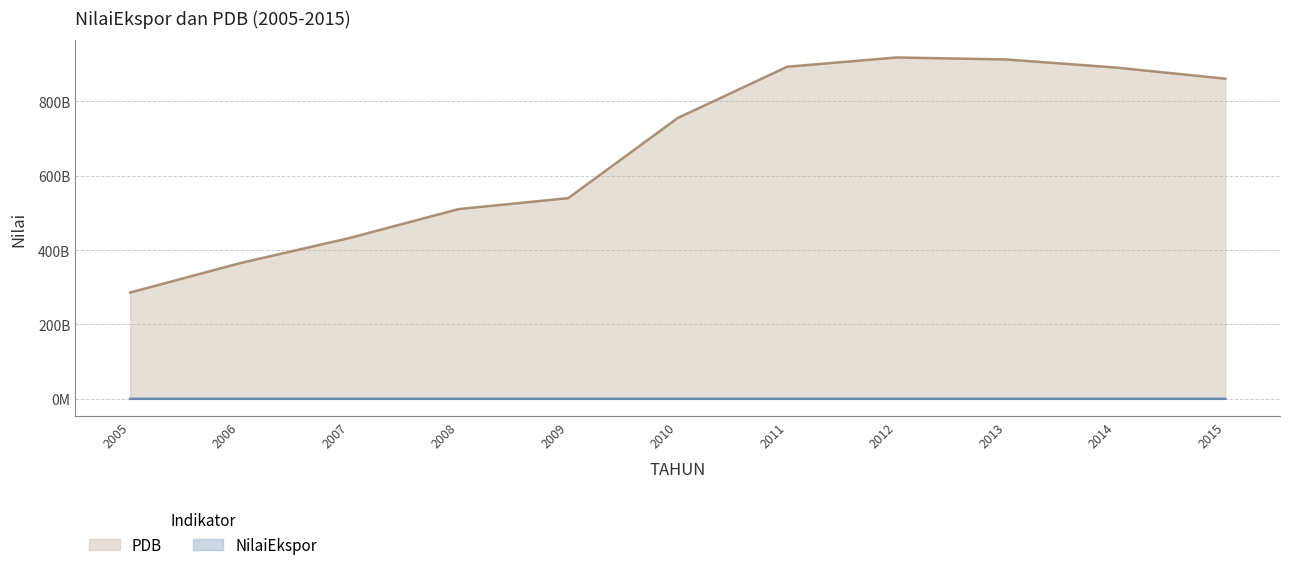

What is the value of the NilaiEkspor point at the 11th from the left?

59106100